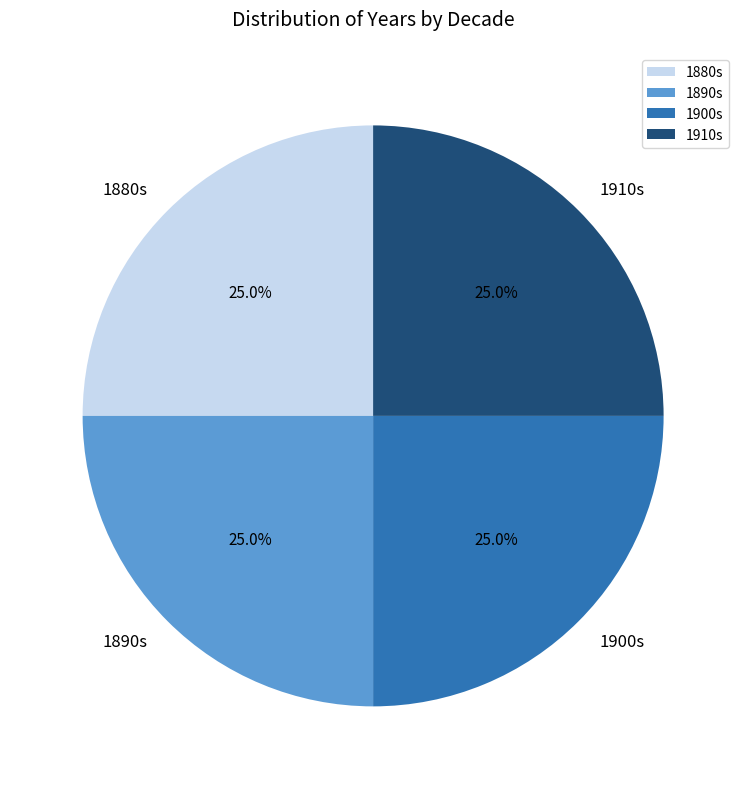

What is the ratio of the value at 1880s to the value at 1900s?

1.0